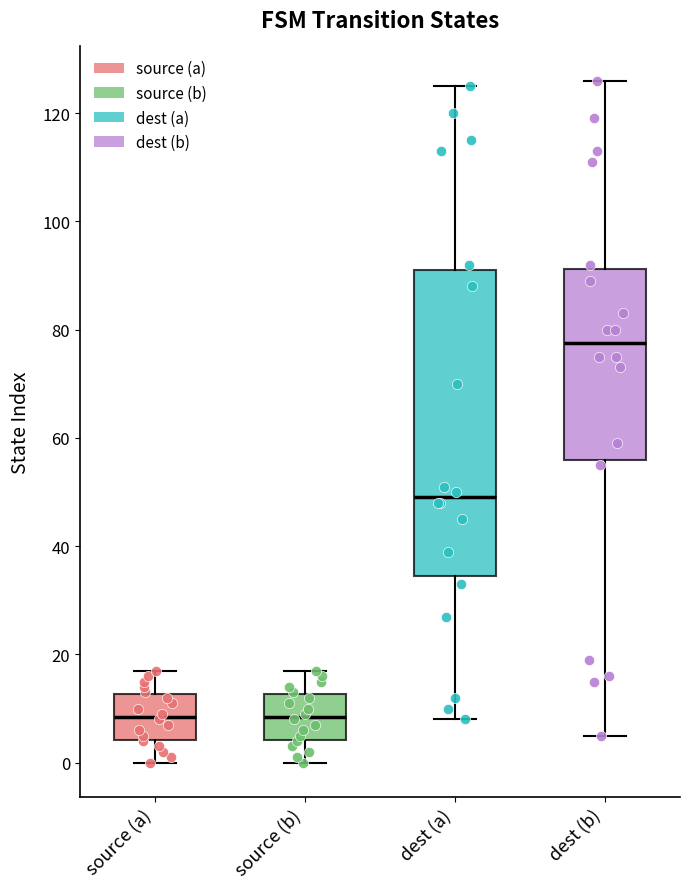

Reading left to right, transcribe this box plot: for each box, give where its median line is, the range the box spans, and where its two whiskers end, as read against the y-axis. The values are not printed on the chart, so give them approximately, as read against the axis.

source (a): median 8, box 4 to 12, whiskers 0 to 18
source (b): median 8, box 4 to 12, whiskers 0 to 18
dest (a): median 50, box 34 to 92, whiskers 8 to 126
dest (b): median 78, box 56 to 92, whiskers 6 to 126